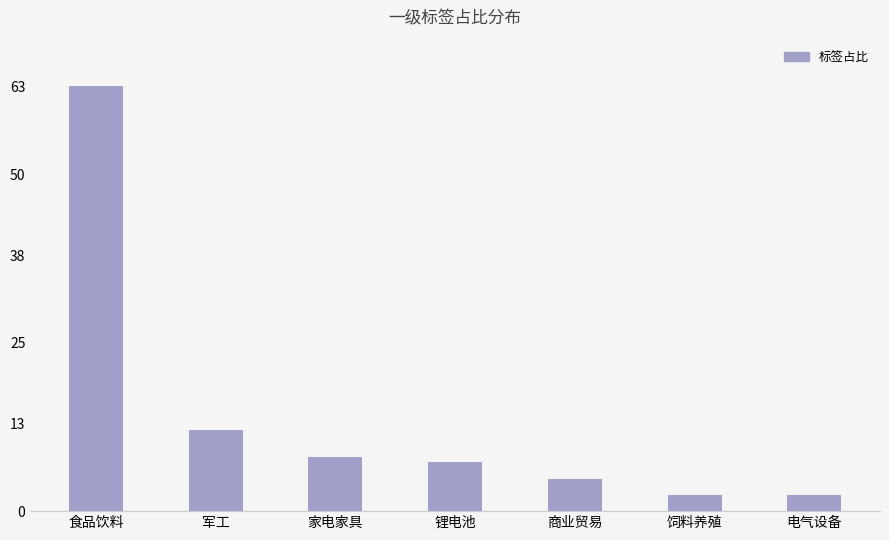

What is the greatest value displayed?

63.2